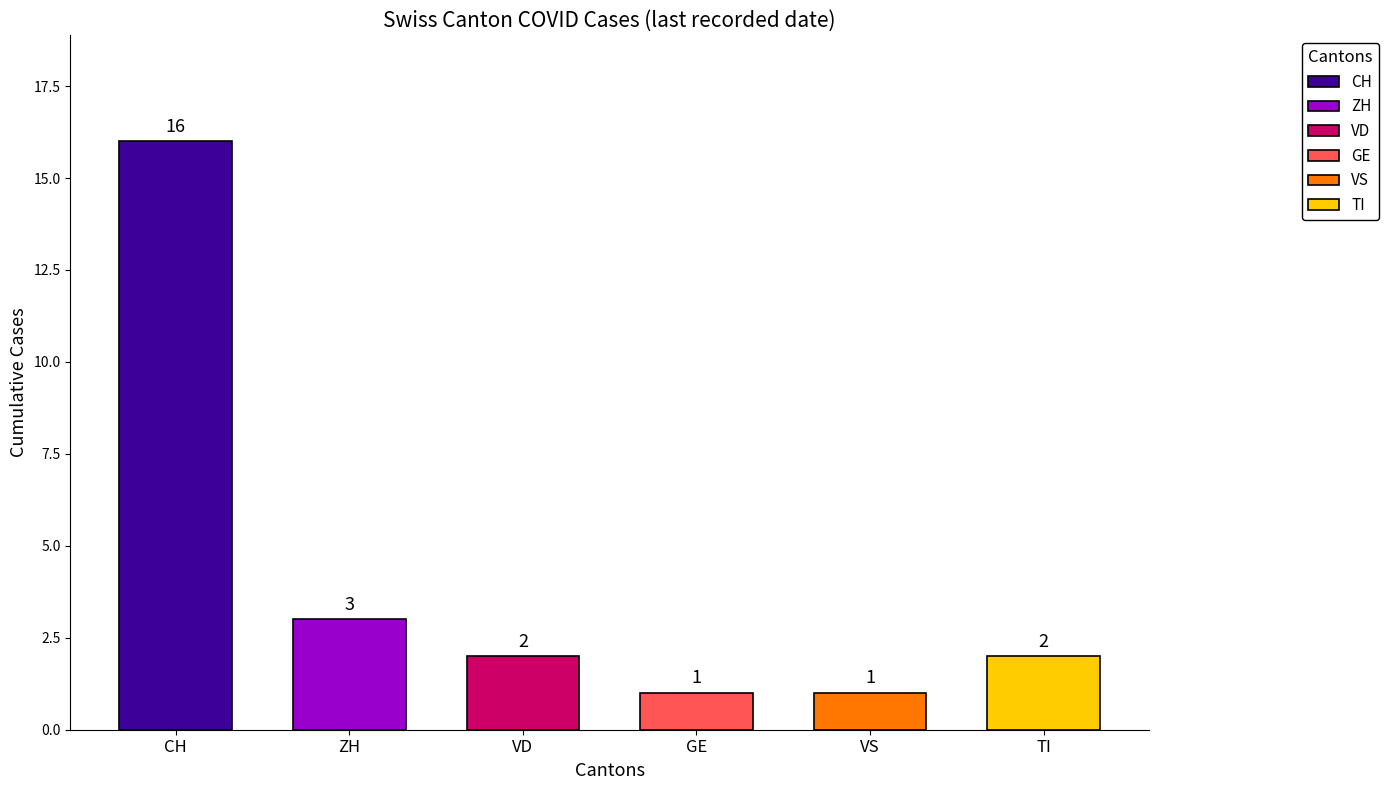

What are all the series names shown in the legend?

CH, ZH, VD, GE, VS, TI